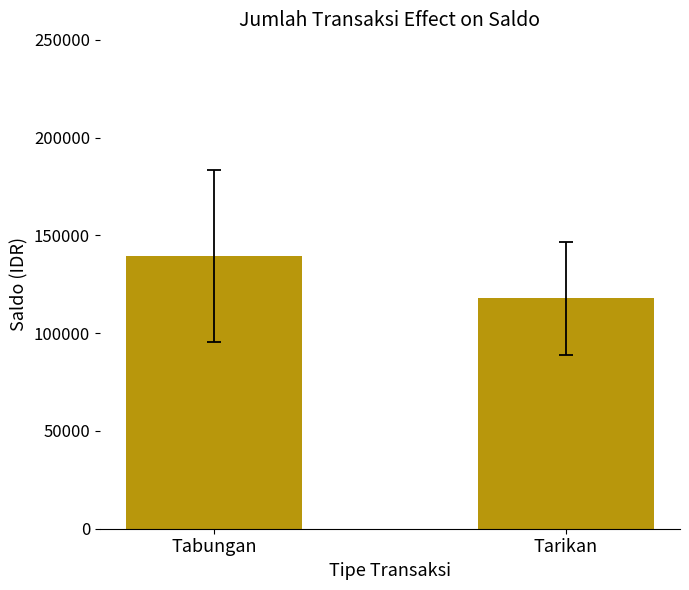

The value at Tabungan is 139249.4. True or false?

True